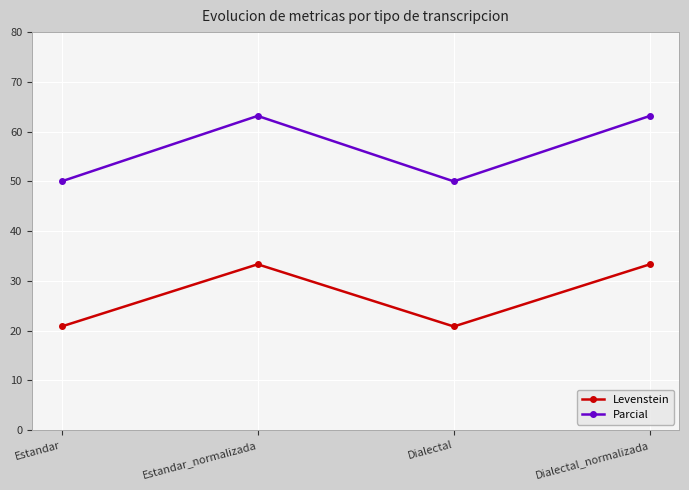

Rank the series by their average value, from highest to lowest.

Parcial, Levenstein